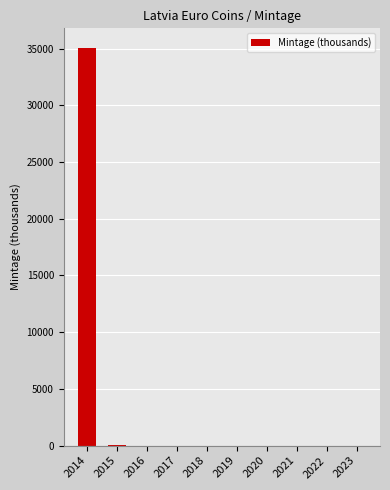

The chart shows a value of 35035 at 2014. True or false?

True